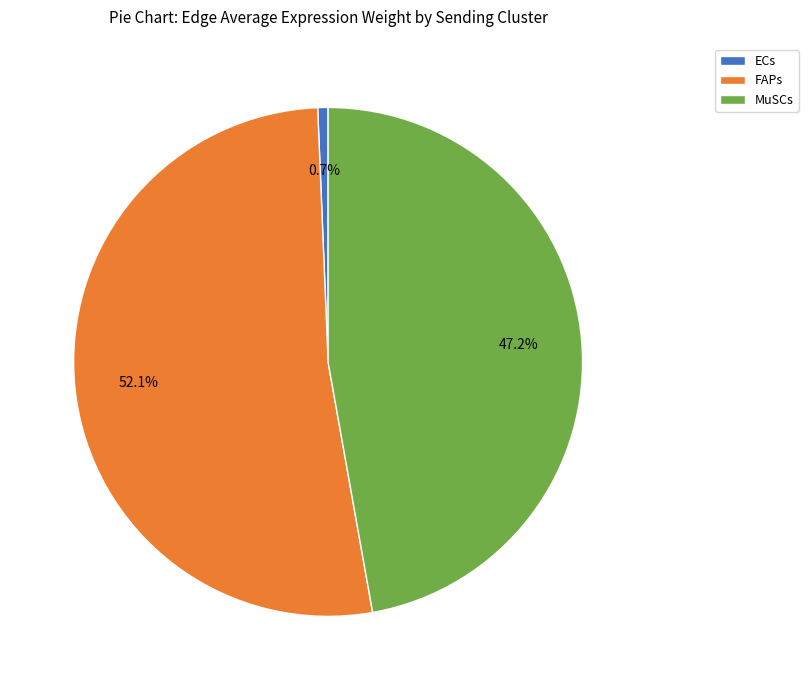

Which slice is the largest?

FAPs